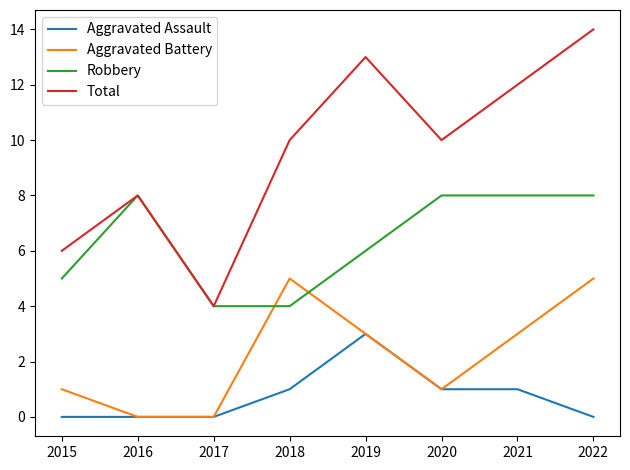

What is the greatest value displayed?

14